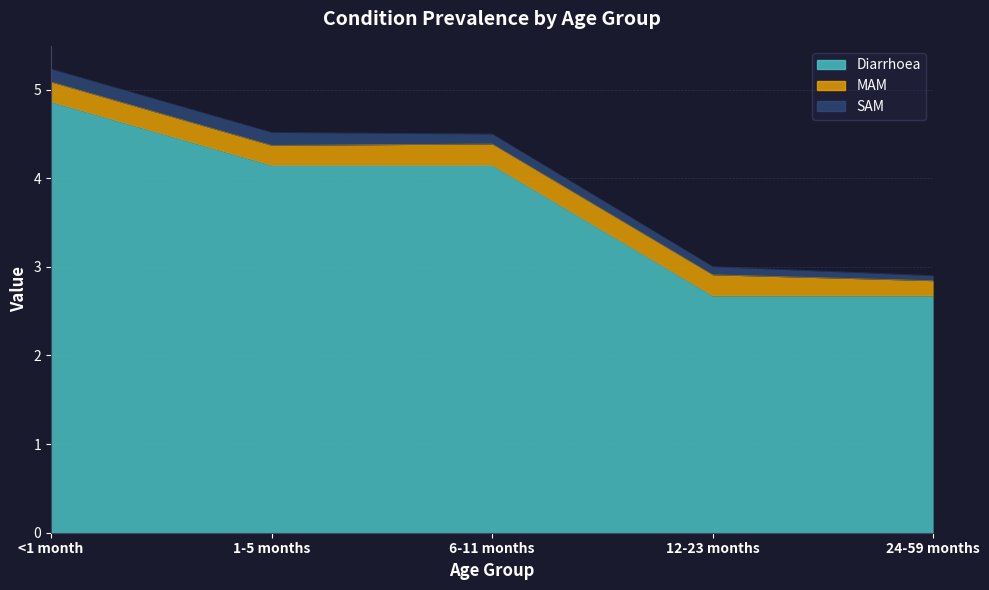

Reading left to right, what are all the values shown in this chart?

Diarrhoea: 4.9	4.1	4.1	2.7	2.7
MAM: 0.2	0.2	0.2	0.2	0.2
SAM: 0.1	0.1	0.1	0.1	0.1